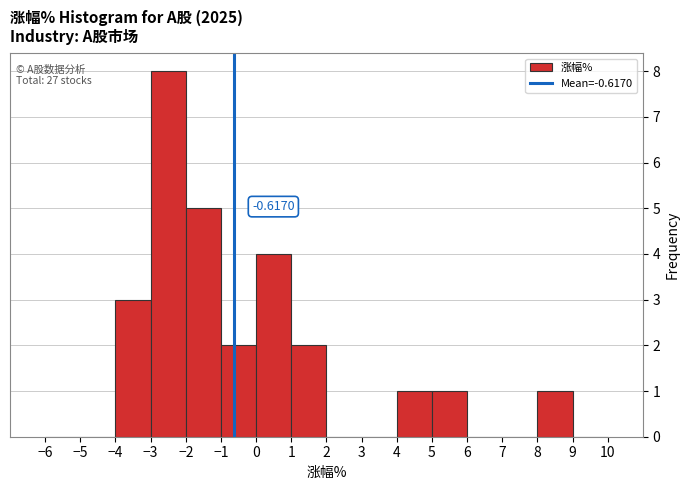

Which range on the x-axis has the tallest bar?

-3 to -2